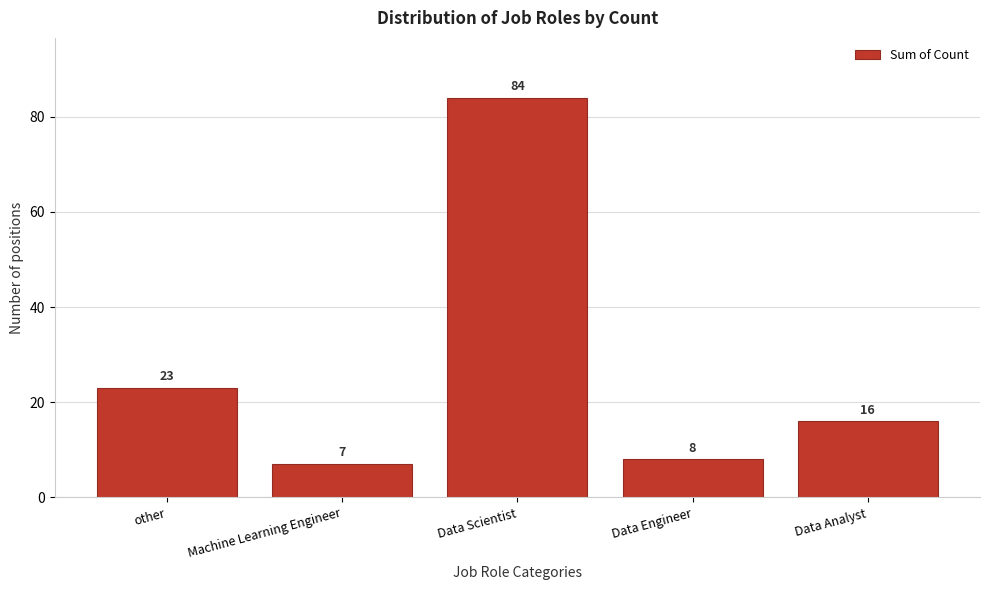

Reading right to left, extract all data points from this chart.

Data Analyst=16	Data Engineer=8	Data Scientist=84	Machine Learning Engineer=7	other=23